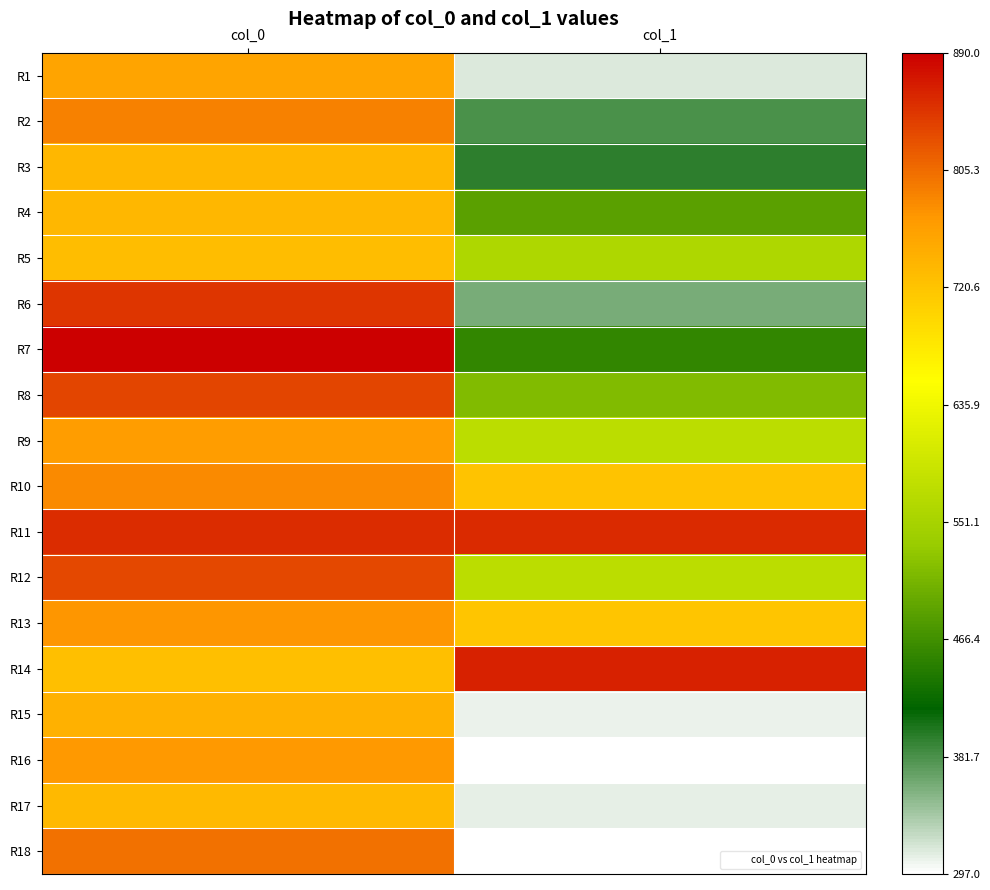

Which series has the largest range (max minus min)?

R18